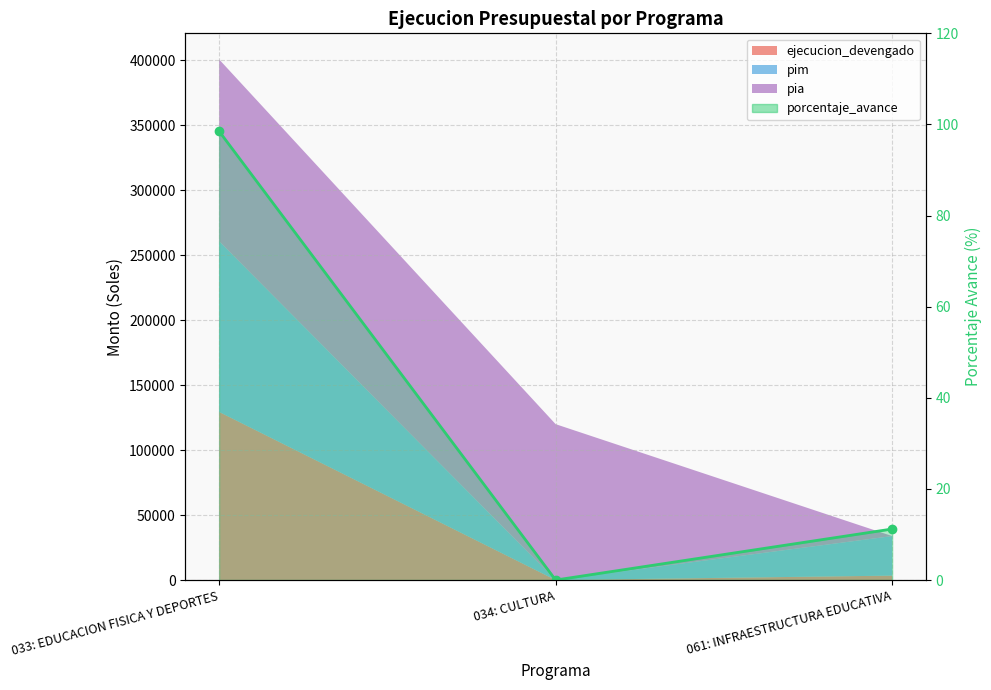

What is the label of the 3rd point from the right?

033: EDUCACION FISICA Y DEPORTES